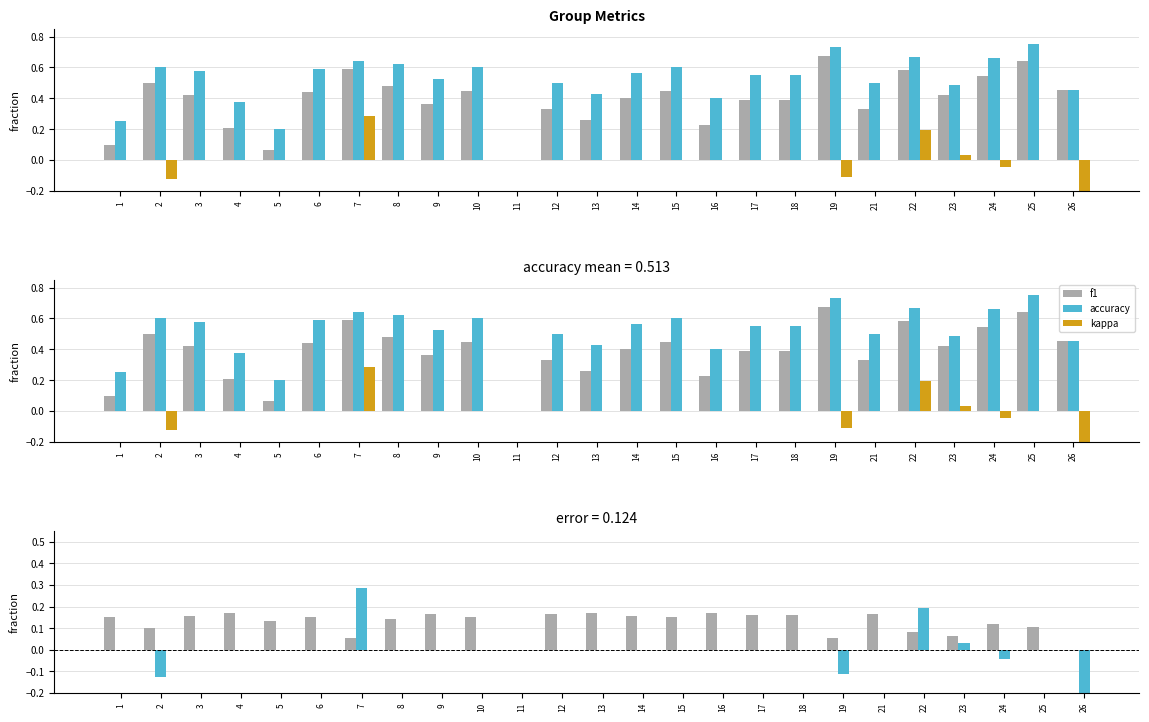

Reading right to left, transcribe all the data shown in this chart.

f1: 26=0.5	25=0.6	24=0.5	23=0.4	22=0.6	21=0.3	19=0.7	18=0.4	17=0.4	16=0.2	15=0.5	14=0.4	13=0.3	12=0.3	11=0.0	10=0.5	9=0.4	8=0.5	7=0.6	6=0.4	5=0.1	4=0.2	3=0.4	2=0.5	1=0.1
accuracy: 26=0.5	25=0.8	24=0.7	23=0.5	22=0.7	21=0.5	19=0.7	18=0.6	17=0.6	16=0.4	15=0.6	14=0.6	13=0.4	12=0.5	11=0.0	10=0.6	9=0.5	8=0.6	7=0.6	6=0.6	5=0.2	4=0.4	3=0.6	2=0.6	1=0.2
kappa: 26=-0.4	25=0.0	24=-0.0	23=0.0	22=0.2	21=0.0	19=-0.1	18=0.0	17=0.0	16=0.0	15=0.0	14=0.0	13=0.0	12=0.0	11=0.0	10=0.0	9=0.0	8=0.0	7=0.3	6=0.0	5=0.0	4=0.0	3=0.0	2=-0.1	1=0.0
accuracy-f1: 26=0.0	25=0.1	24=0.1	23=0.1	22=0.1	21=0.2	19=0.1	18=0.2	17=0.2	16=0.2	15=0.1	14=0.2	13=0.2	12=0.2	11=0.0	10=0.1	9=0.2	8=0.1	7=0.1	6=0.2	5=0.1	4=0.2	3=0.2	2=0.1	1=0.1